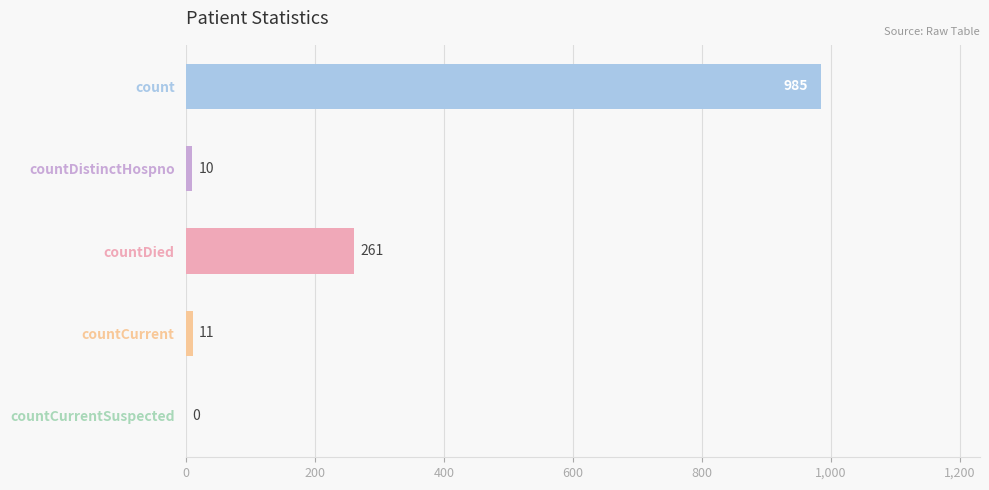

How many values are above zero?

4